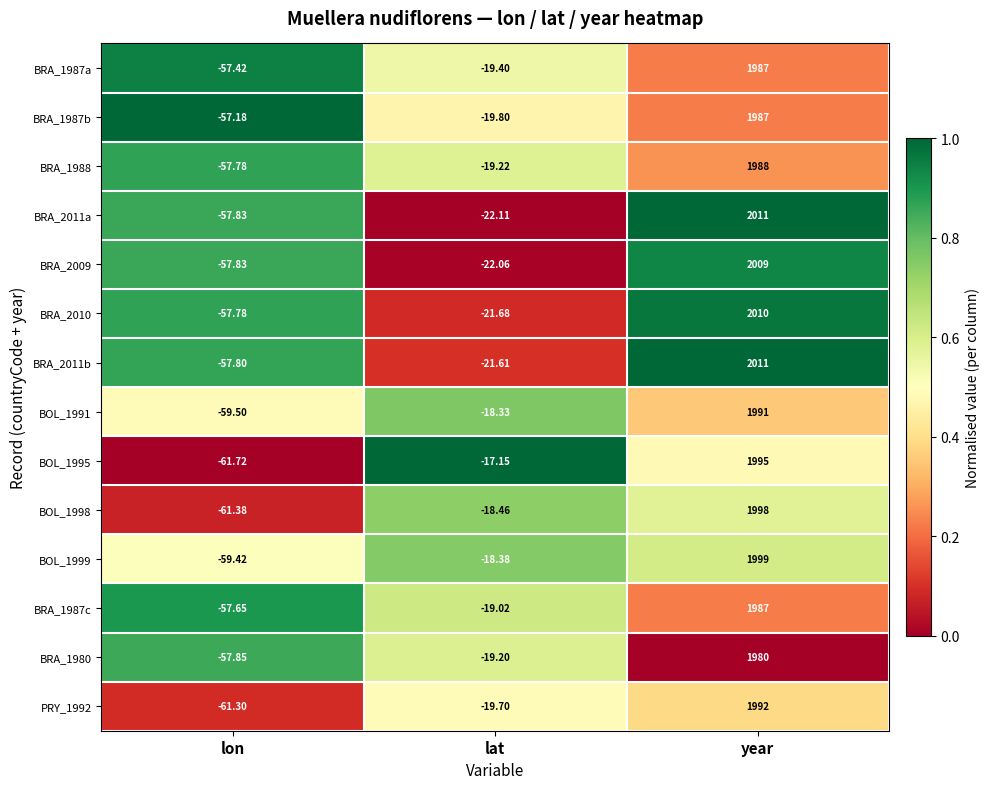

Which series has the largest range (max minus min)?

BRA_2011a